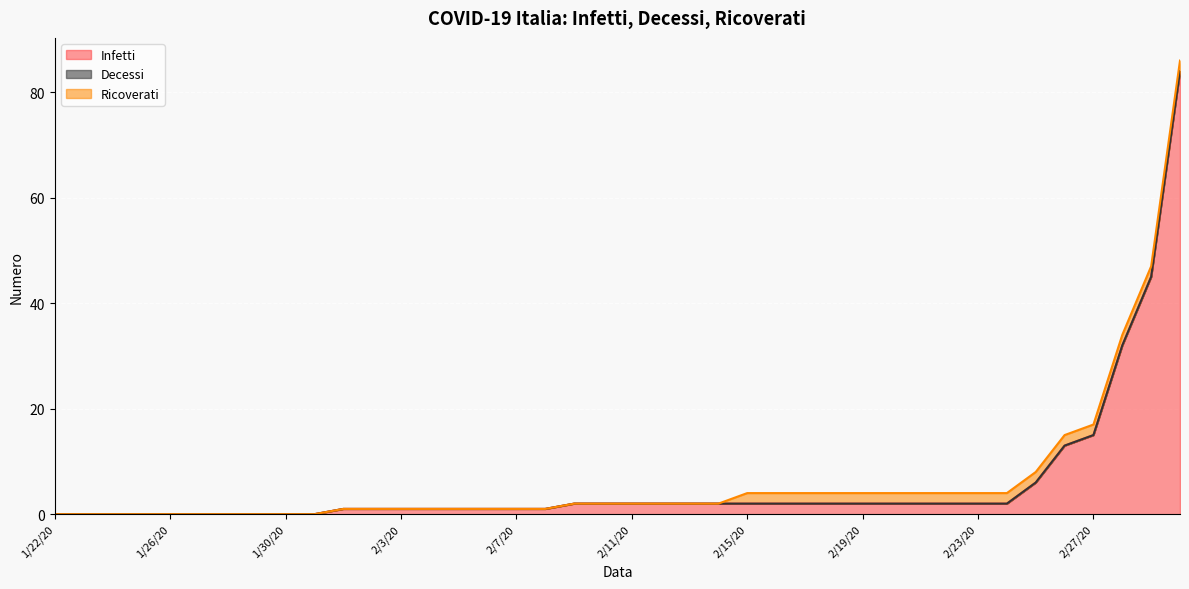

What are all the series names shown in the legend?

Infetti, Decessi, Ricoverati